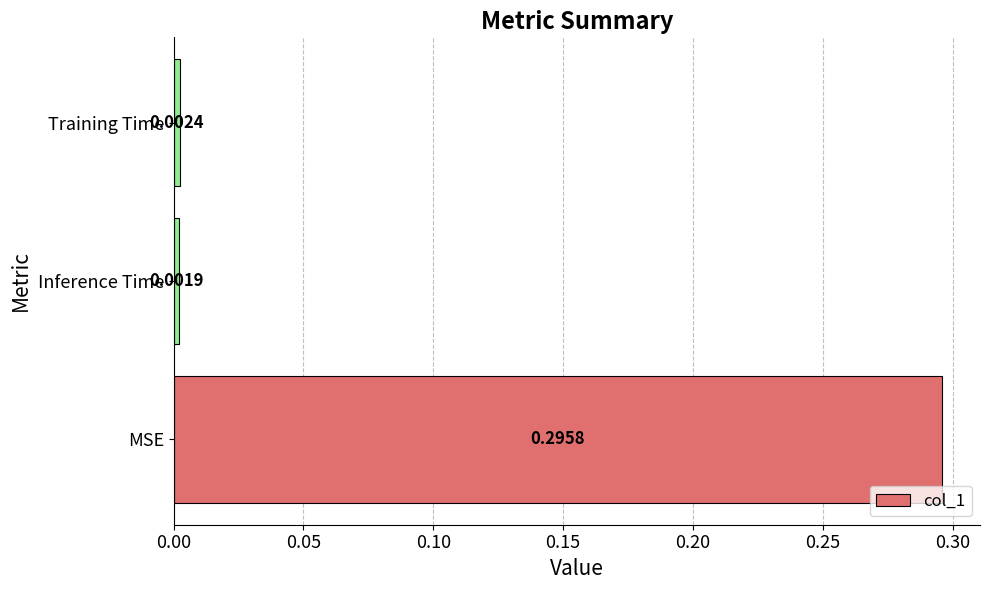

At which category does the chart reach its peak across all series?

MSE